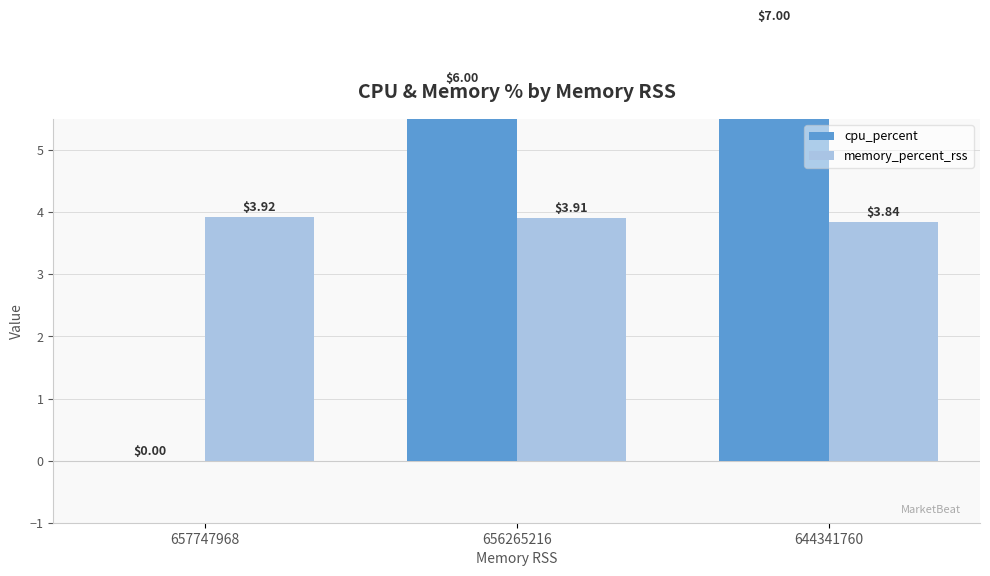

Reading left to right, list all the values displayed in this chart.

cpu_percent: 0.0	6.0	7.0
memory_percent_rss: 3.9	3.9	3.8